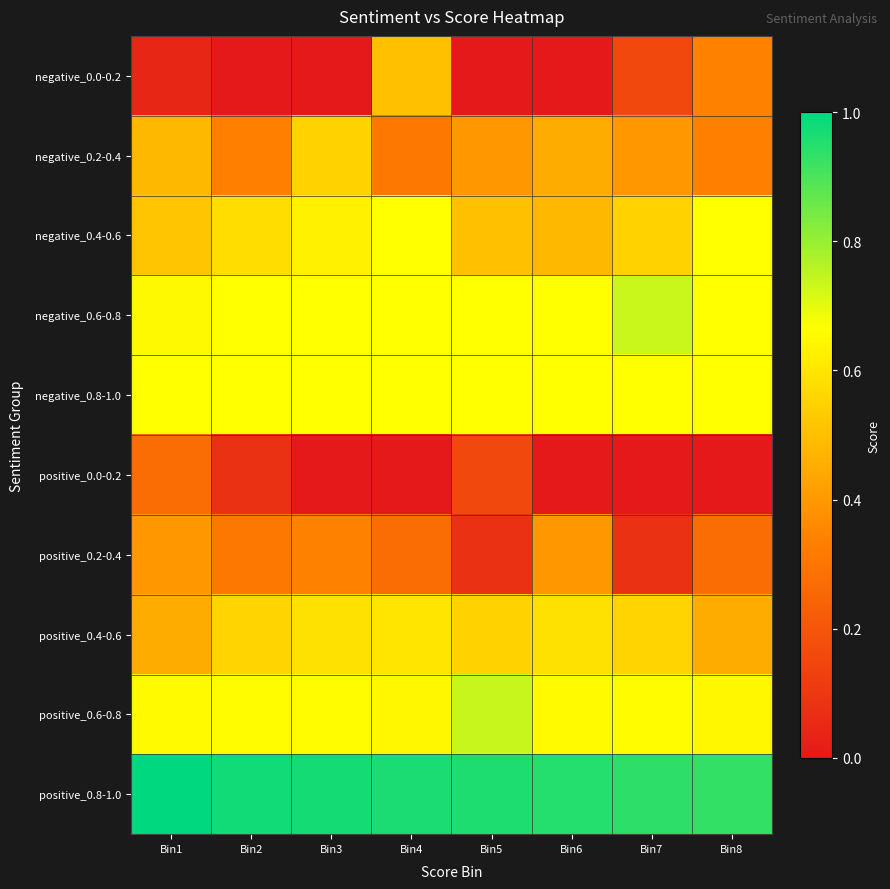

Reading left to right, extract all data points from this chart.

negative_0.0-0.2: Bin1=0.0	Bin2=0.0	Bin3=0.0	Bin4=0.5	Bin5=0.0	Bin6=0.0	Bin7=0.2	Bin8=0.3
negative_0.2-0.4: Bin1=0.5	Bin2=0.3	Bin3=0.5	Bin4=0.3	Bin5=0.4	Bin6=0.4	Bin7=0.4	Bin8=0.3
negative_0.4-0.6: Bin1=0.5	Bin2=0.6	Bin3=0.6	Bin4=0.7	Bin5=0.5	Bin6=0.5	Bin7=0.5	Bin8=0.7
negative_0.6-0.8: Bin1=0.7	Bin2=0.7	Bin3=0.7	Bin4=0.7	Bin5=0.7	Bin6=0.7	Bin7=0.7	Bin8=0.7
negative_0.8-1.0: Bin1=0.7	Bin2=0.7	Bin3=0.7	Bin4=0.7	Bin5=0.7	Bin6=0.7	Bin7=0.7	Bin8=0.7
positive_0.0-0.2: Bin1=0.3	Bin2=0.1	Bin3=0.0	Bin4=0.0	Bin5=0.2	Bin6=0.0	Bin7=0.0	Bin8=0.0
positive_0.2-0.4: Bin1=0.4	Bin2=0.3	Bin3=0.3	Bin4=0.3	Bin5=0.1	Bin6=0.4	Bin7=0.1	Bin8=0.3
positive_0.4-0.6: Bin1=0.4	Bin2=0.6	Bin3=0.6	Bin4=0.6	Bin5=0.5	Bin6=0.6	Bin7=0.6	Bin8=0.4
positive_0.6-0.8: Bin1=0.7	Bin2=0.7	Bin3=0.7	Bin4=0.6	Bin5=0.7	Bin6=0.7	Bin7=0.7	Bin8=0.6
positive_0.8-1.0: Bin1=1.0	Bin2=1.0	Bin3=1.0	Bin4=1.0	Bin5=1.0	Bin6=1.0	Bin7=0.9	Bin8=0.9